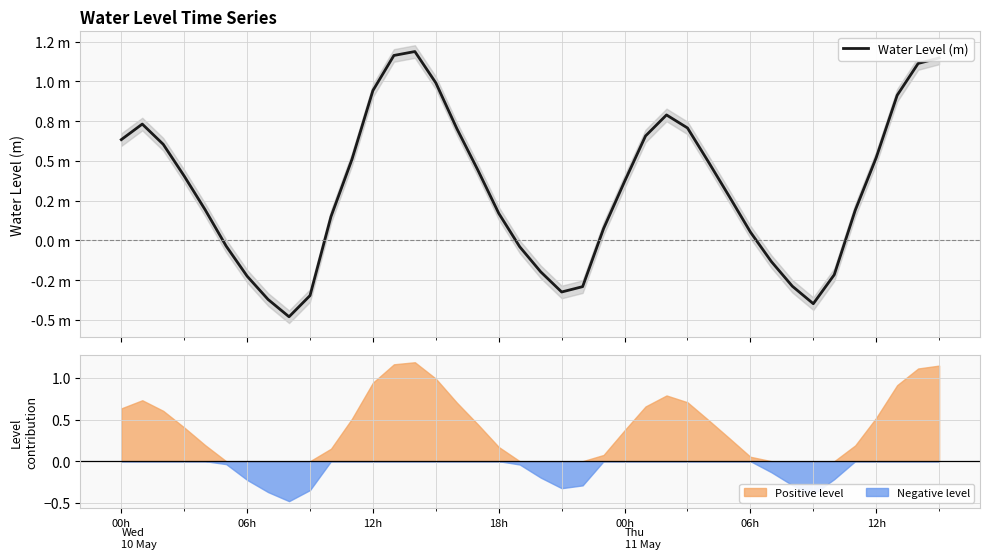

Is it true that the value at 22 is -0.2?

False